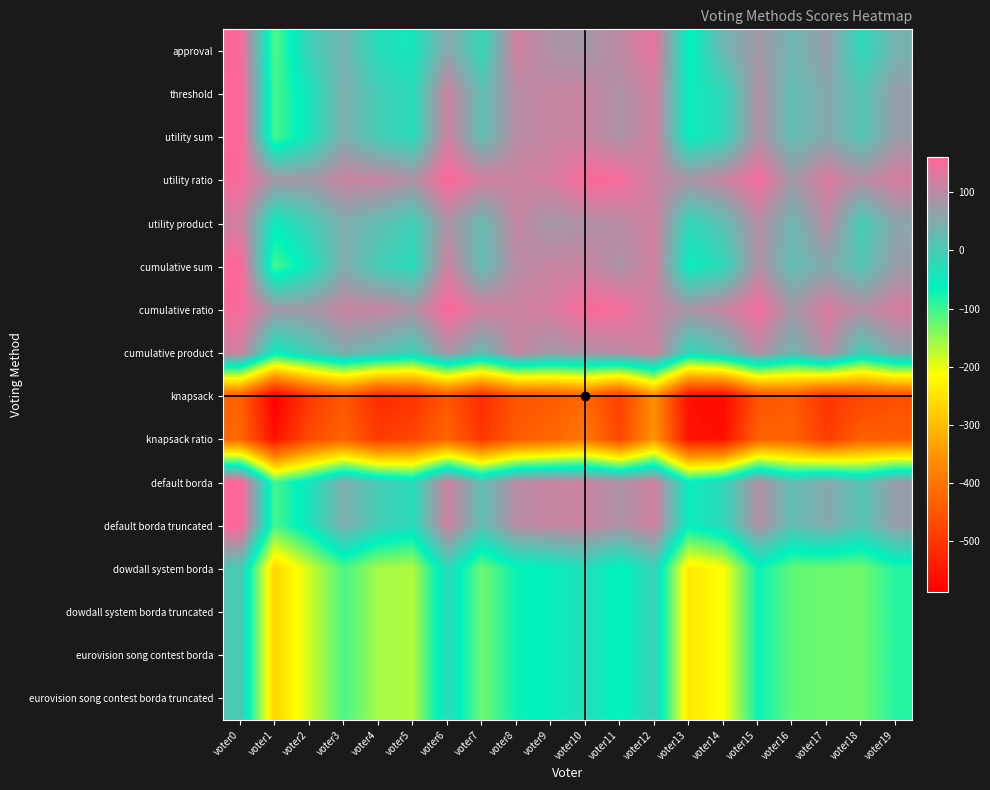

Reading left to right, what are all the values shown in this chart?

approval: voter0=155	voter1=-115	voter2=-9	voter3=37	voter4=-31	voter5=-46	voter6=57	voter7=-19	voter8=119	voter9=87	voter10=80	voter11=103	voter12=138	voter13=-68	voter14=31	voter15=80	voter16=32	voter17=68	voter18=-24	voter19=38
threshold: voter0=161	voter1=-107	voter2=-43	voter3=47	voter4=-5	voter5=-28	voter6=117	voter7=19	voter8=97	voter9=109	voter10=112	voter11=87	voter12=118	voter13=-58	voter14=-23	voter15=92	voter16=20	voter17=52	voter18=10	voter19=70
utility sum: voter0=161	voter1=-107	voter2=-43	voter3=47	voter4=-5	voter5=-28	voter6=117	voter7=19	voter8=97	voter9=109	voter10=112	voter11=87	voter12=118	voter13=-58	voter14=-23	voter15=92	voter16=20	voter17=52	voter18=10	voter19=70
utility ratio: voter0=153	voter1=79	voter2=79	voter3=111	voter4=109	voter5=88	voter6=159	voter7=121	voter8=113	voter9=123	voter10=156	voter11=151	voter12=112	voter13=84	voter14=109	voter15=150	voter16=78	voter17=126	voter18=94	voter19=124
utility product: voter0=117	voter1=-53	voter2=-5	voter3=47	voter4=21	voter5=-10	voter6=87	voter7=25	voter8=109	voter9=79	voter10=90	voter11=99	voter12=118	voter13=-22	voter14=17	voter15=96	voter16=32	voter17=98	voter18=-4	voter19=58
cumulative sum: voter0=161	voter1=-107	voter2=-43	voter3=47	voter4=-5	voter5=-28	voter6=117	voter7=19	voter8=97	voter9=109	voter10=112	voter11=87	voter12=118	voter13=-58	voter14=-23	voter15=92	voter16=20	voter17=52	voter18=10	voter19=70
cumulative ratio: voter0=153	voter1=79	voter2=79	voter3=111	voter4=109	voter5=88	voter6=159	voter7=121	voter8=113	voter9=123	voter10=156	voter11=151	voter12=112	voter13=84	voter14=109	voter15=150	voter16=78	voter17=126	voter18=94	voter19=124
cumulative product: voter0=117	voter1=-53	voter2=-5	voter3=47	voter4=21	voter5=-10	voter6=87	voter7=25	voter8=109	voter9=79	voter10=90	voter11=99	voter12=118	voter13=-22	voter14=17	voter15=96	voter16=32	voter17=98	voter18=-4	voter19=58
knapsack: voter0=-433	voter1=-589	voter2=-499	voter3=-447	voter4=-519	voter5=-506	voter6=-451	voter7=-517	voter8=-455	voter9=-445	voter10=-422	voter11=-487	voter12=-360	voter13=-562	voter14=-575	voter15=-456	voter16=-442	voter17=-504	voter18=-476	voter19=-460
knapsack ratio: voter0=-421	voter1=-561	voter2=-467	voter3=-429	voter4=-493	voter5=-474	voter6=-427	voter7=-501	voter8=-441	voter9=-423	voter10=-396	voter11=-473	voter12=-352	voter13=-558	voter14=-563	voter15=-430	voter16=-430	voter17=-490	voter18=-436	voter19=-440
default borda: voter0=161	voter1=-107	voter2=-43	voter3=47	voter4=-5	voter5=-28	voter6=117	voter7=19	voter8=97	voter9=109	voter10=112	voter11=87	voter12=118	voter13=-58	voter14=-23	voter15=92	voter16=20	voter17=52	voter18=10	voter19=70
default borda truncated: voter0=161	voter1=-107	voter2=-43	voter3=47	voter4=-5	voter5=-28	voter6=117	voter7=19	voter8=97	voter9=109	voter10=112	voter11=87	voter12=118	voter13=-58	voter14=-23	voter15=92	voter16=20	voter17=52	voter18=10	voter19=70
dowdall system borda: voter0=1	voter1=-267	voter2=-185	voter3=-109	voter4=-161	voter5=-168	voter6=-23	voter7=-129	voter8=-71	voter9=-59	voter10=-32	voter11=-71	voter12=-12	voter13=-242	voter14=-213	voter15=-72	voter16=-122	voter17=-128	voter18=-130	voter19=-86
dowdall system borda truncated: voter0=1	voter1=-267	voter2=-185	voter3=-109	voter4=-161	voter5=-168	voter6=-23	voter7=-129	voter8=-71	voter9=-59	voter10=-32	voter11=-71	voter12=-12	voter13=-242	voter14=-213	voter15=-72	voter16=-122	voter17=-128	voter18=-130	voter19=-86
eurovision song contest borda: voter0=1	voter1=-267	voter2=-185	voter3=-109	voter4=-161	voter5=-168	voter6=-23	voter7=-129	voter8=-71	voter9=-59	voter10=-32	voter11=-71	voter12=-12	voter13=-242	voter14=-213	voter15=-72	voter16=-122	voter17=-128	voter18=-130	voter19=-86
eurovision song contest borda truncated: voter0=1	voter1=-267	voter2=-185	voter3=-109	voter4=-161	voter5=-168	voter6=-23	voter7=-129	voter8=-71	voter9=-59	voter10=-32	voter11=-71	voter12=-12	voter13=-242	voter14=-213	voter15=-72	voter16=-122	voter17=-128	voter18=-130	voter19=-86